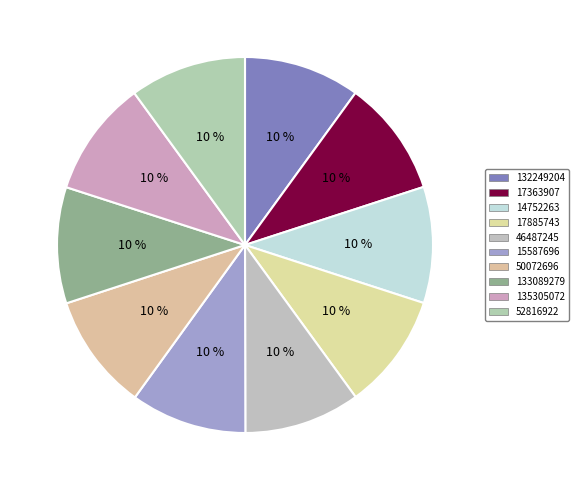

Count the number of slices in the pie.

10